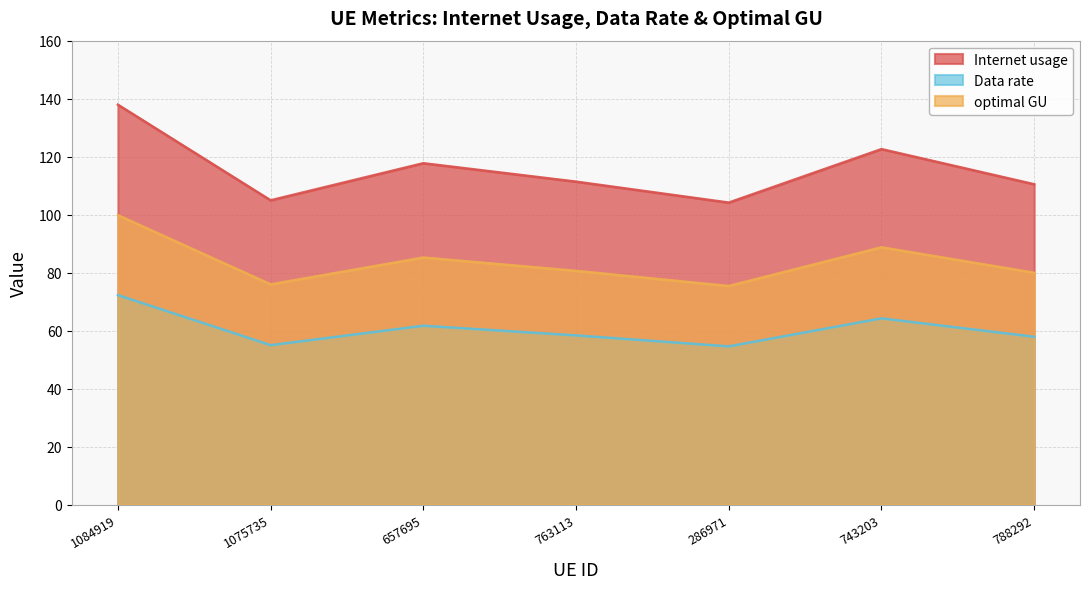

How many values in the optimal GU series exceed 80?

4